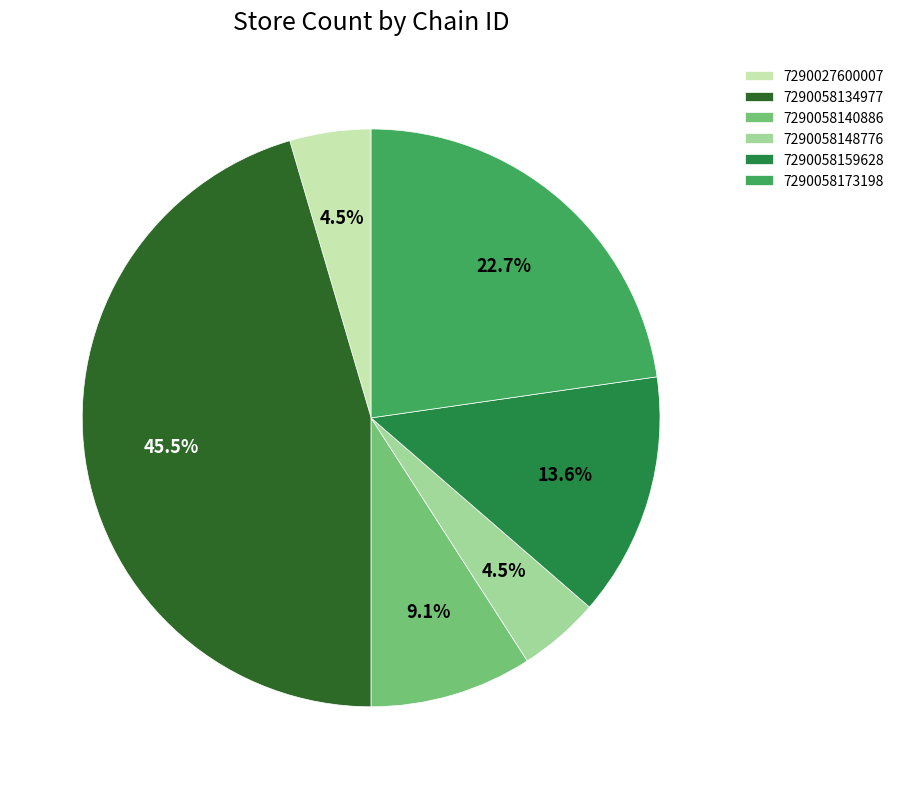

Which slice is the largest?

7290058134977